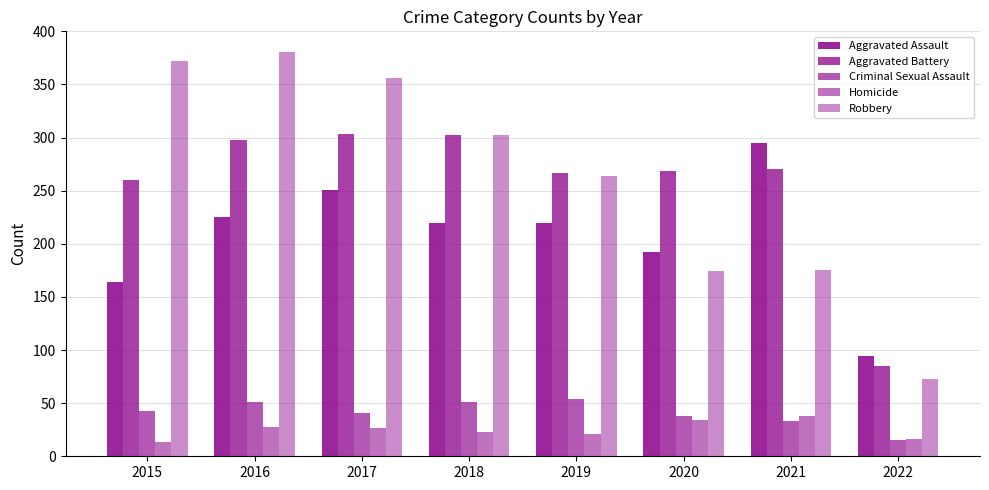

What is the lowest value of the Robbery series?

73